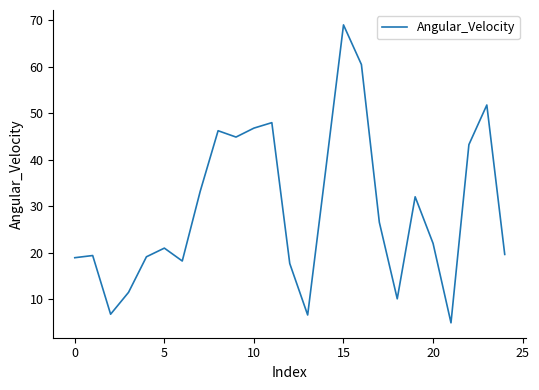

What is the greatest value displayed?

69.0